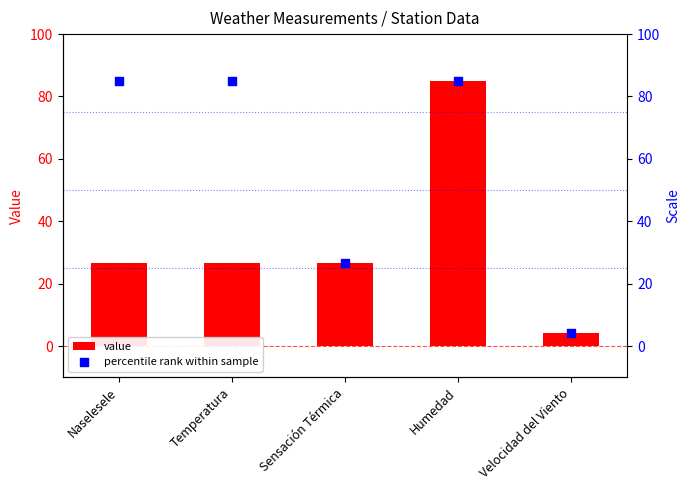

At how many categories does at least one series exceed 25?

4